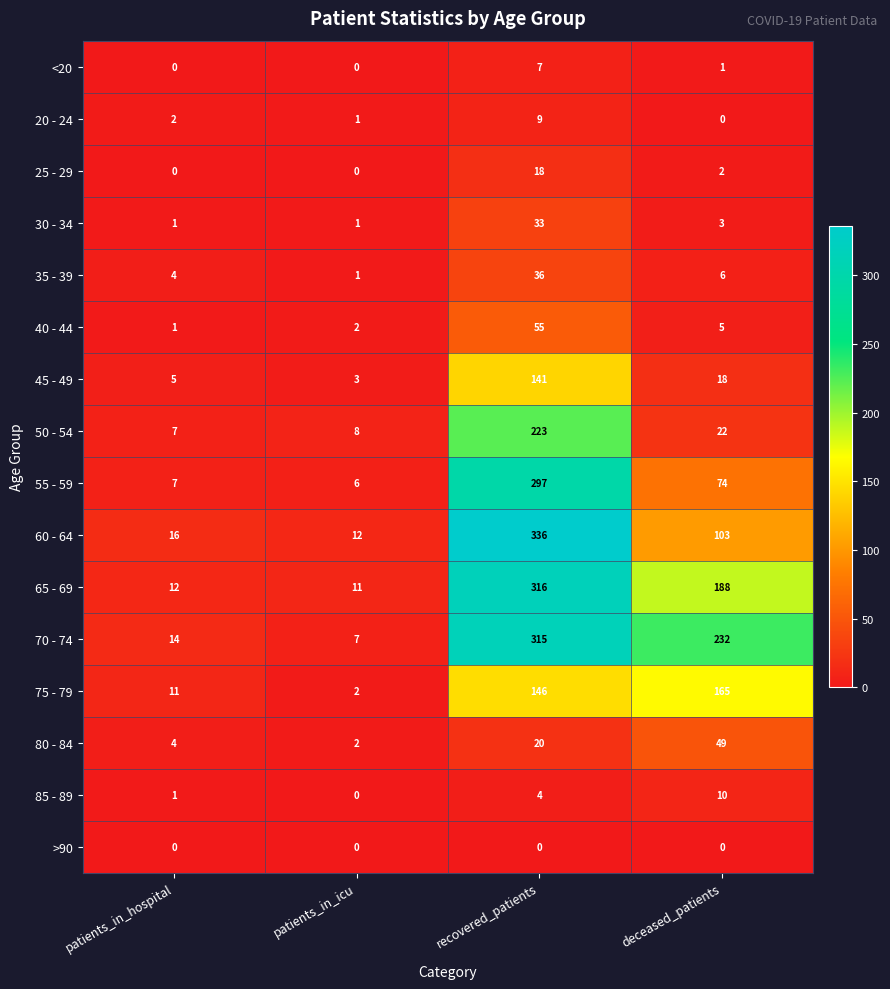

Which series changed the most between patients_in_hospital and recovered_patients?

60 - 64